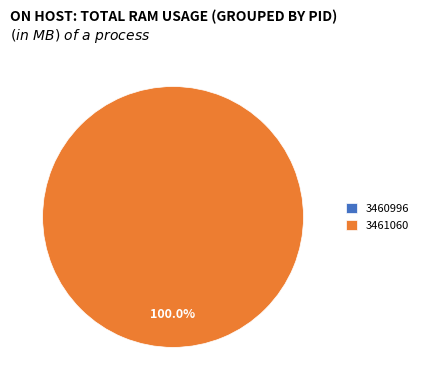

To the nearest percent, what is the average slice percentage?

50%